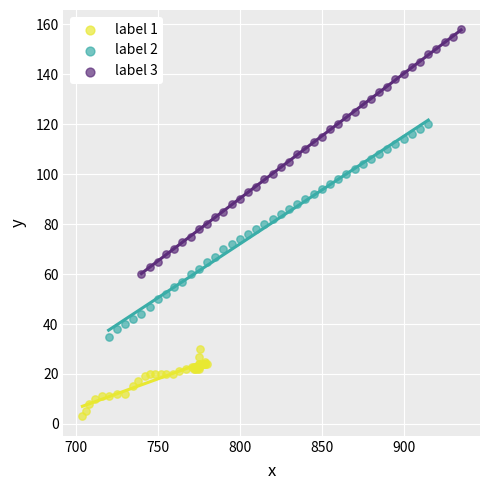

What are all the series names shown in the legend?

label 1, label 2, label 3